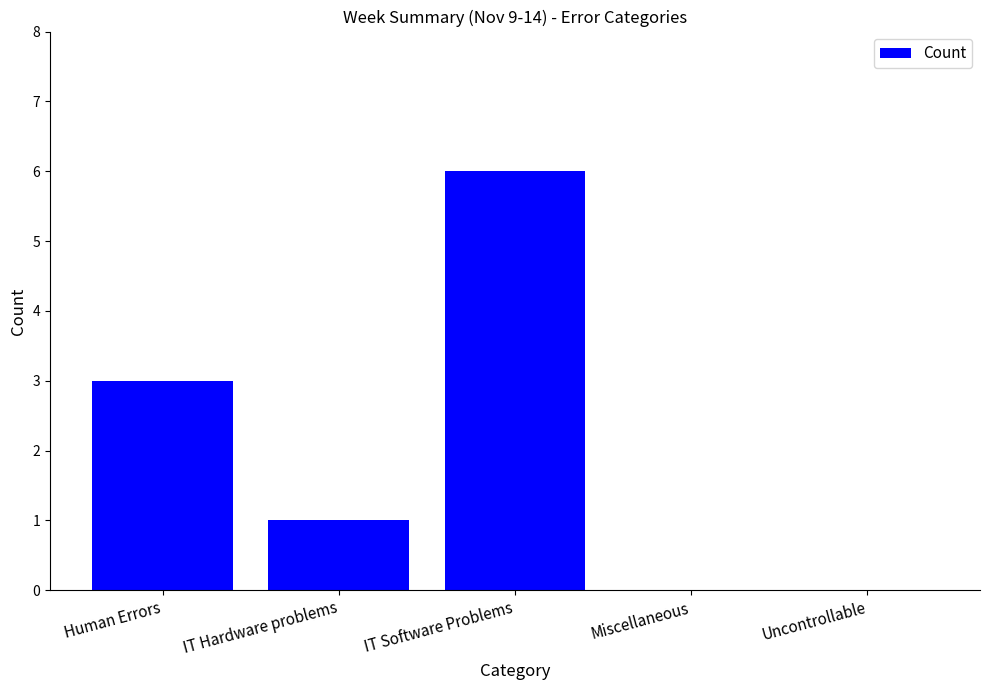

What is the sum of all values?

10